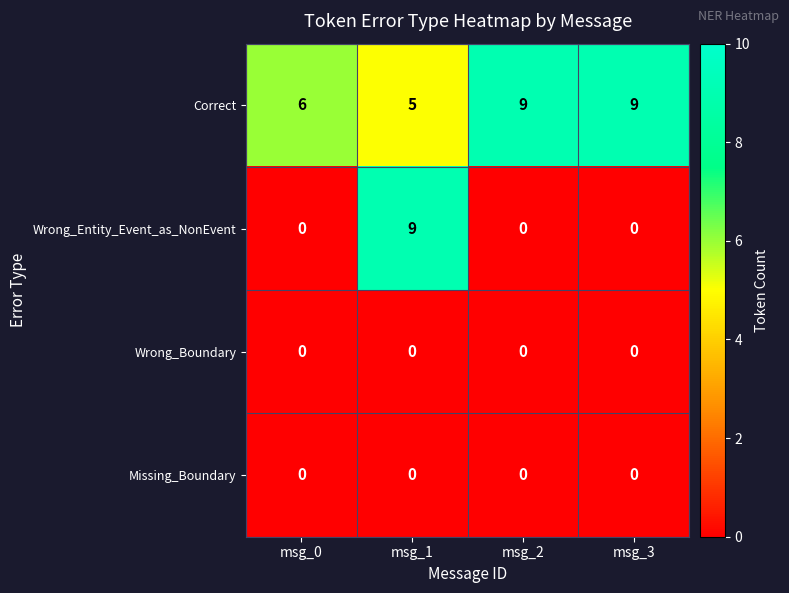

At which category is the sum across all series the highest?

msg_1